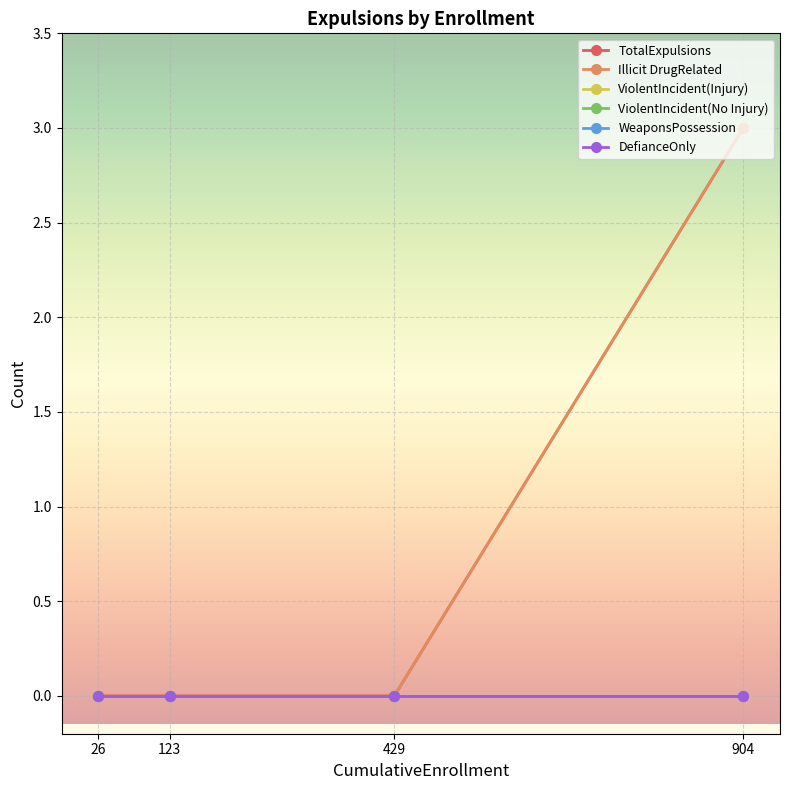

Does the chart have visible grid lines?

Yes